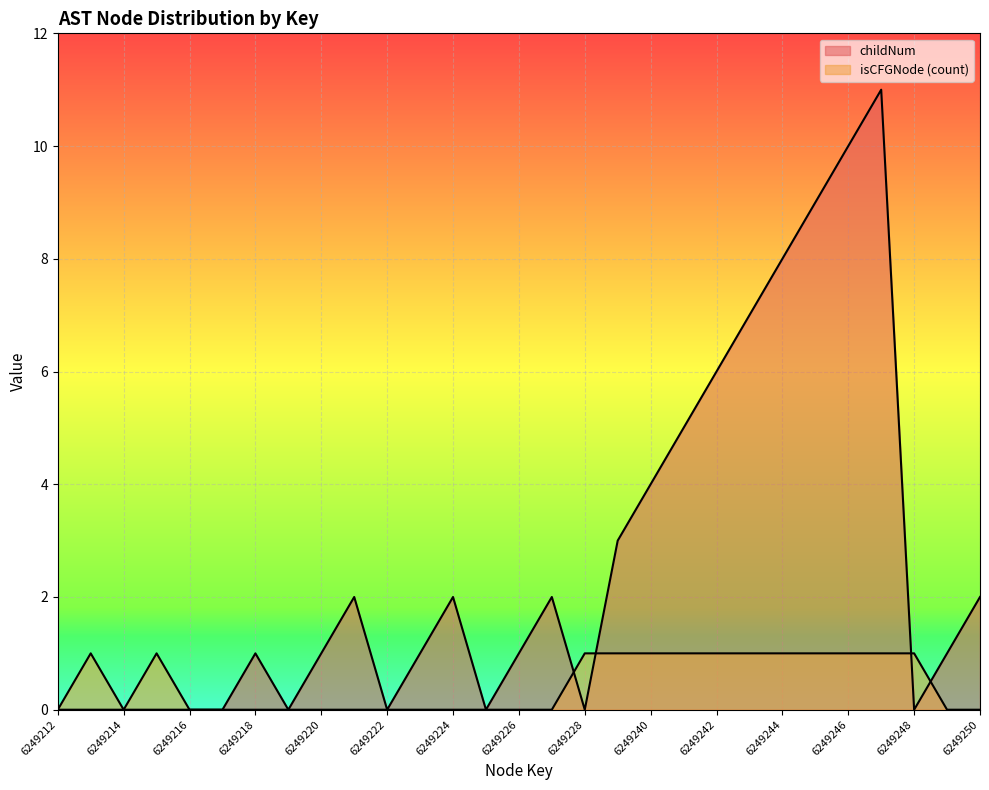

How many intersections are there between childNum and isCFGNode_count?

4